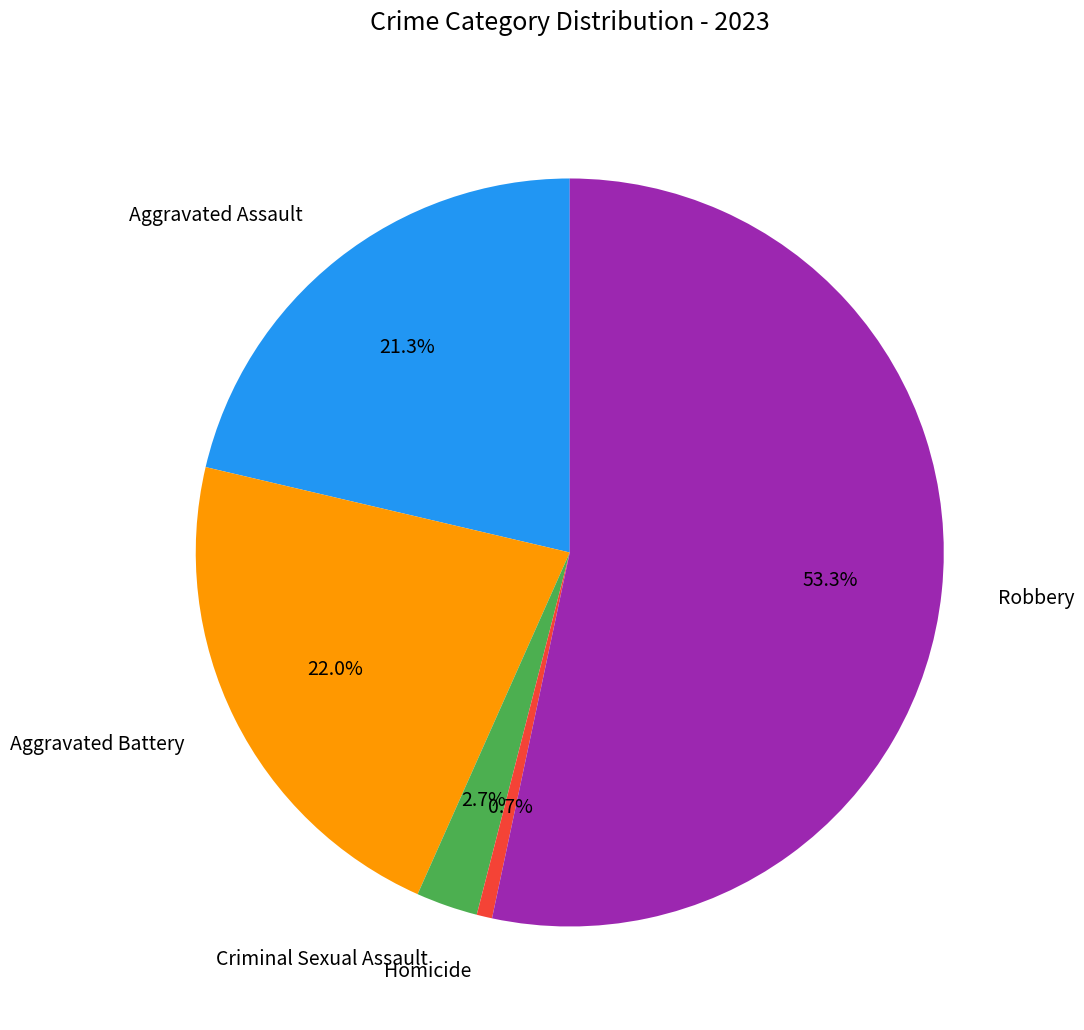

Is it true that Criminal Sexual Assault is 3% of the pie?

True